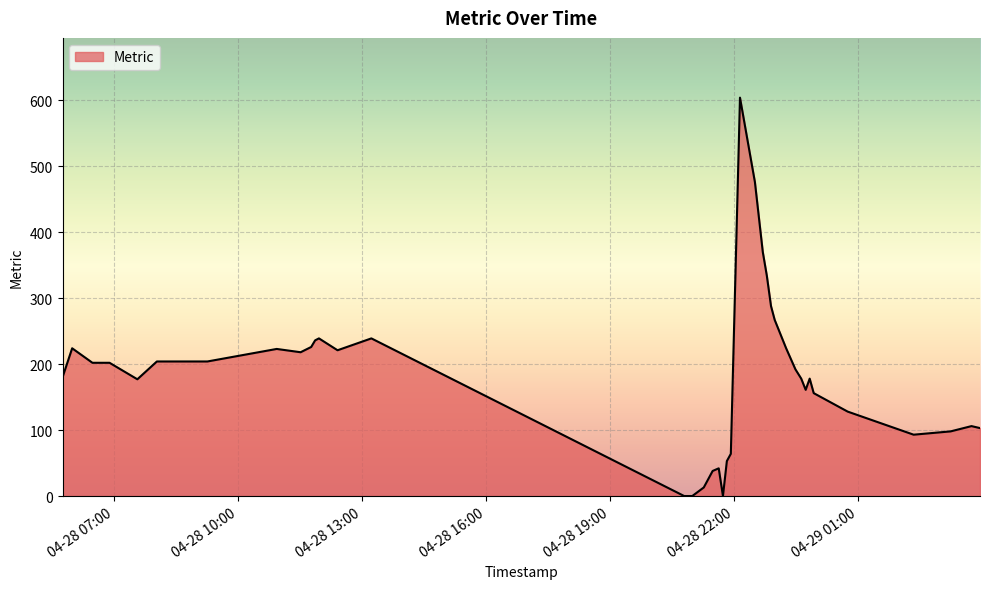

What is the maximum value shown in the chart?

604